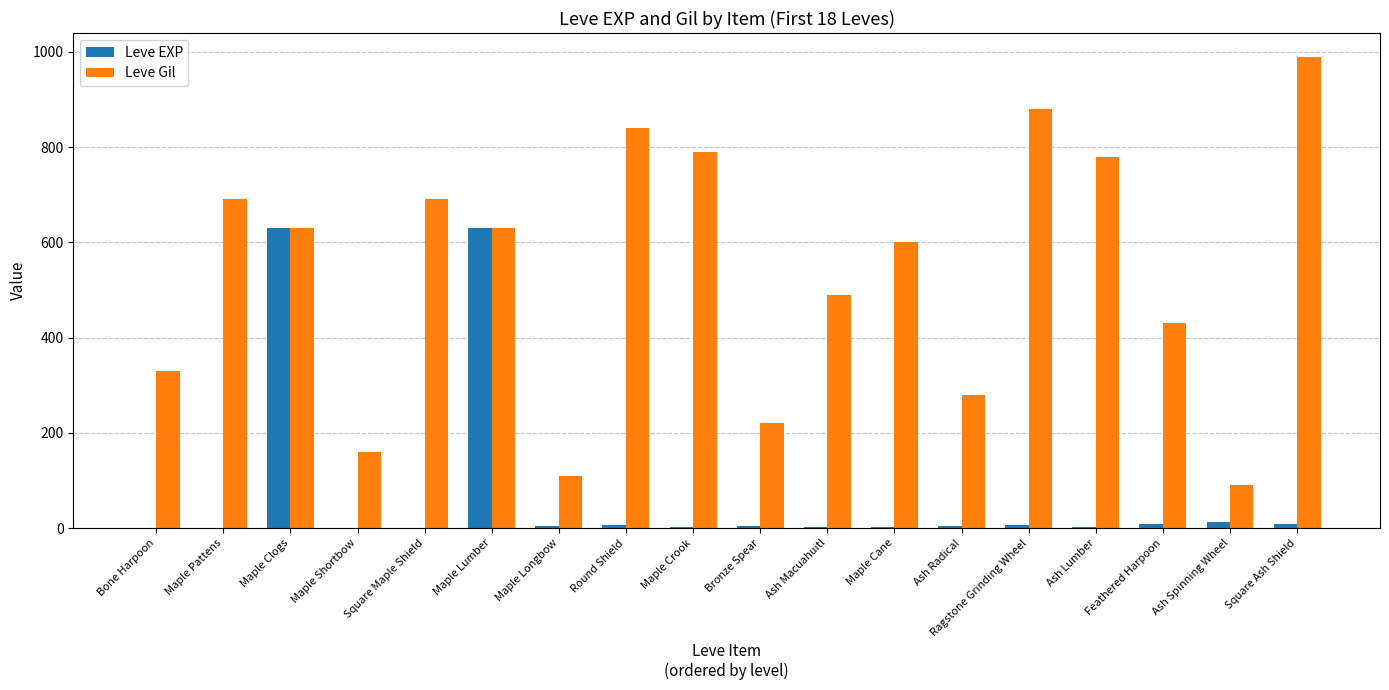

Which series has the largest range (max minus min)?

Leve Gil